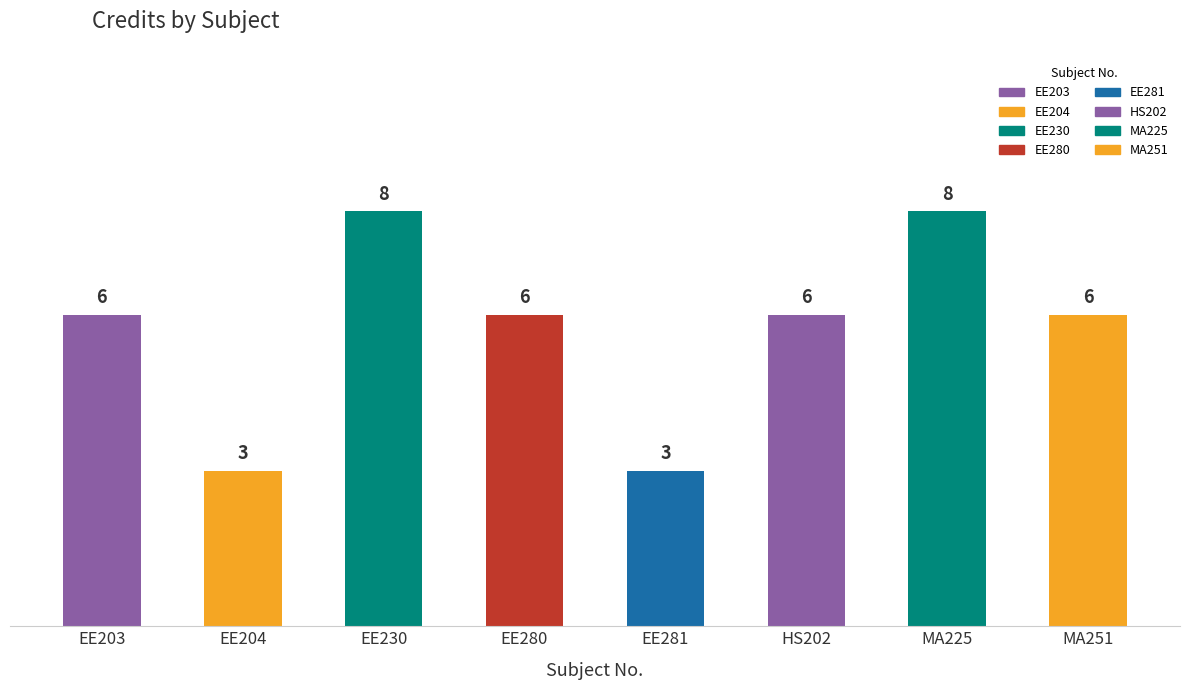

Reading right to left, extract all data points from this chart.

MA251=6	MA225=8	HS202=6	EE281=3	EE280=6	EE230=8	EE204=3	EE203=6